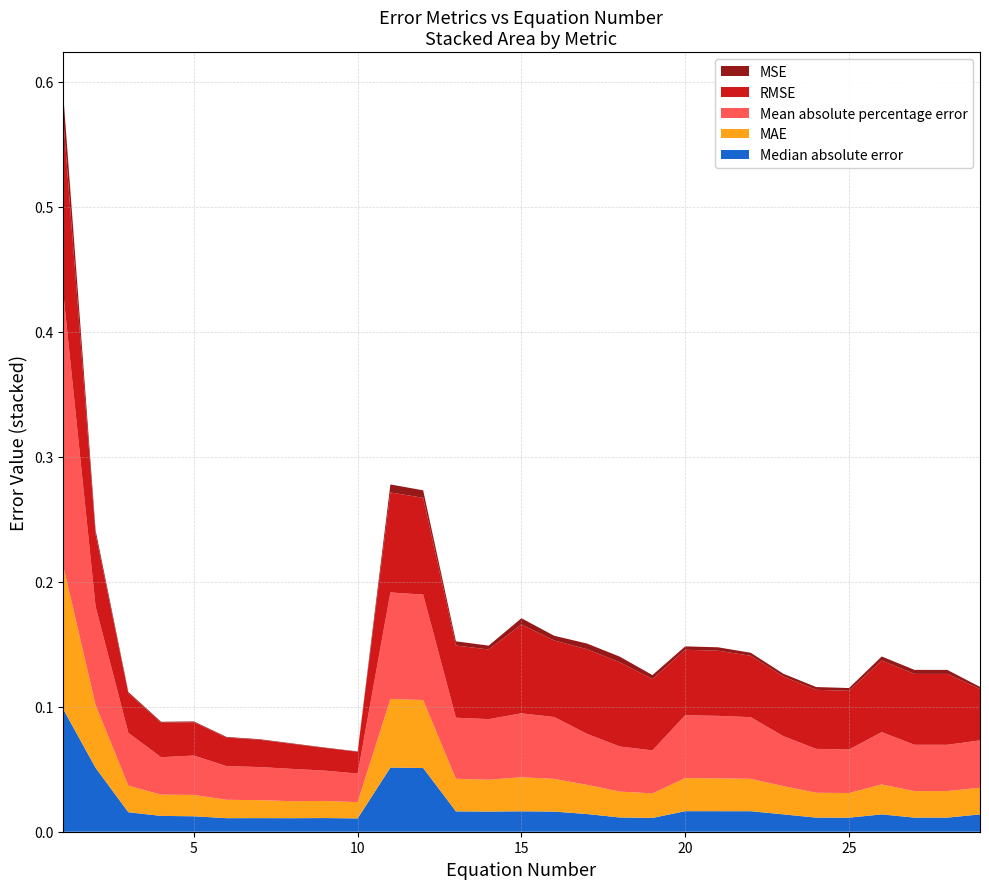

Reading left to right, what are all the values shown in this chart?

MSE: 0.0	0.0	0.0	0.0	0.0	0.0	0.0	0.0	0.0	0.0	0.0	0.0	0.0	0.0	0.0	0.0	0.0	0.0	0.0	0.0	0.0	0.0	0.0	0.0	0.0	0.0	0.0	0.0	0.0
RMSE: 0.1	0.1	0.0	0.0	0.0	0.0	0.0	0.0	0.0	0.0	0.1	0.1	0.1	0.1	0.1	0.1	0.1	0.1	0.1	0.1	0.1	0.0	0.0	0.0	0.0	0.1	0.1	0.1	0.0
MAE: 0.1	0.1	0.0	0.0	0.0	0.0	0.0	0.0	0.0	0.0	0.1	0.1	0.0	0.0	0.0	0.0	0.0	0.0	0.0	0.0	0.0	0.0	0.0	0.0	0.0	0.0	0.0	0.0	0.0
Mean absolute percentage error: 0.2	0.1	0.0	0.0	0.0	0.0	0.0	0.0	0.0	0.0	0.1	0.1	0.0	0.0	0.1	0.0	0.0	0.0	0.0	0.1	0.0	0.0	0.0	0.0	0.0	0.0	0.0	0.0	0.0
Median absolute error: 0.1	0.1	0.0	0.0	0.0	0.0	0.0	0.0	0.0	0.0	0.1	0.1	0.0	0.0	0.0	0.0	0.0	0.0	0.0	0.0	0.0	0.0	0.0	0.0	0.0	0.0	0.0	0.0	0.0